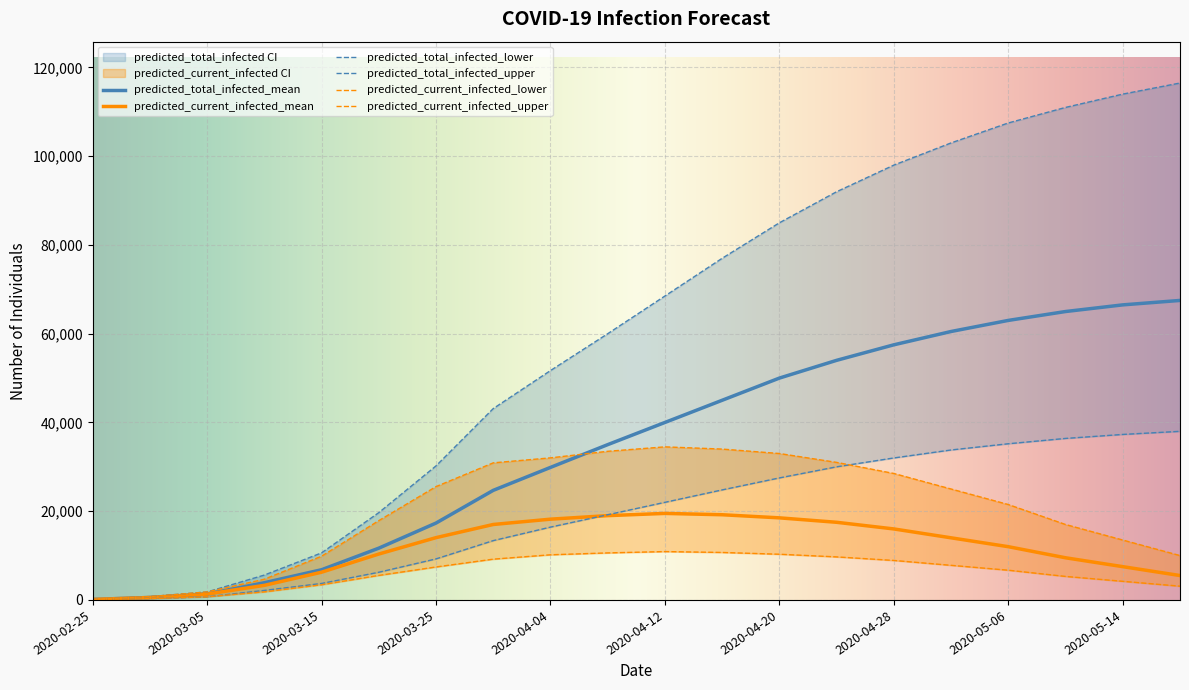

What is the difference between the second highest and minimum values in the predicted_current_infected_lower series?

10641